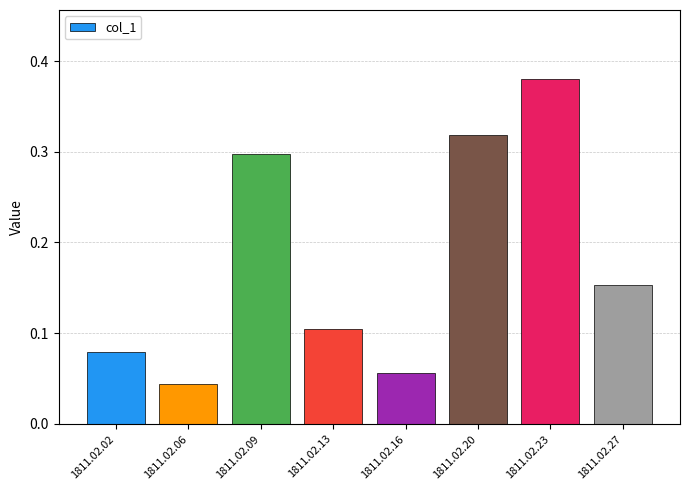

What is the sum of all values?

1.4